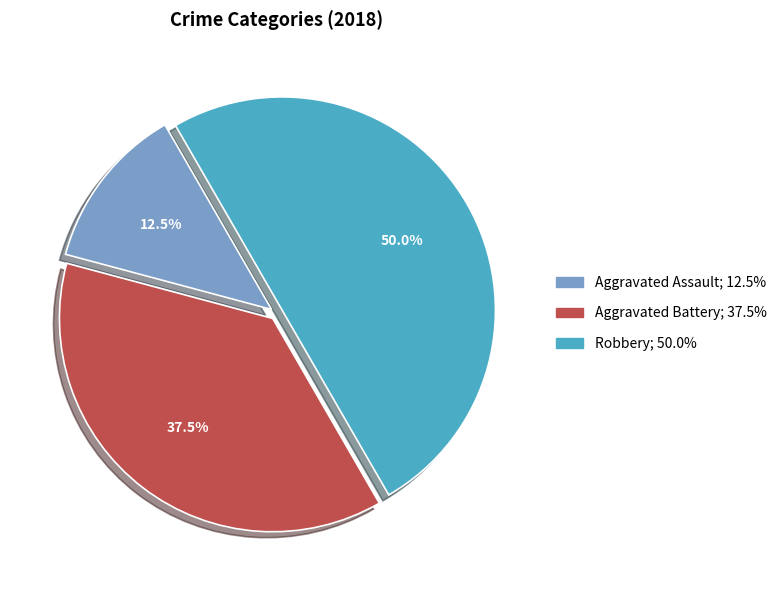

Which has a higher value, Robbery or Aggravated Battery?

Robbery